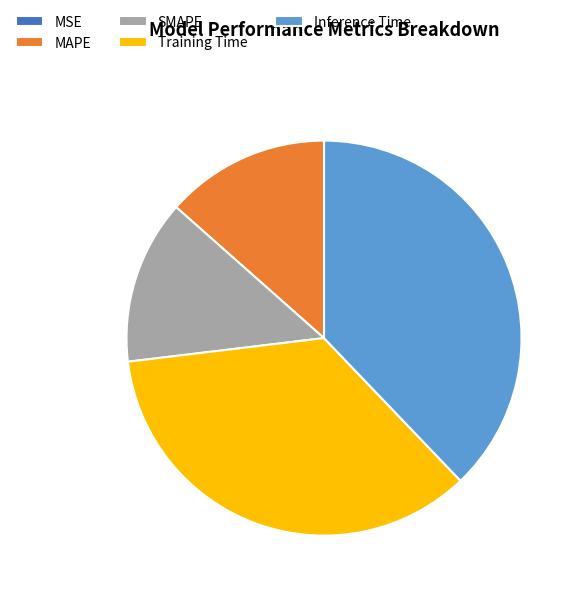

Is Inference Time the majority of the pie?

No